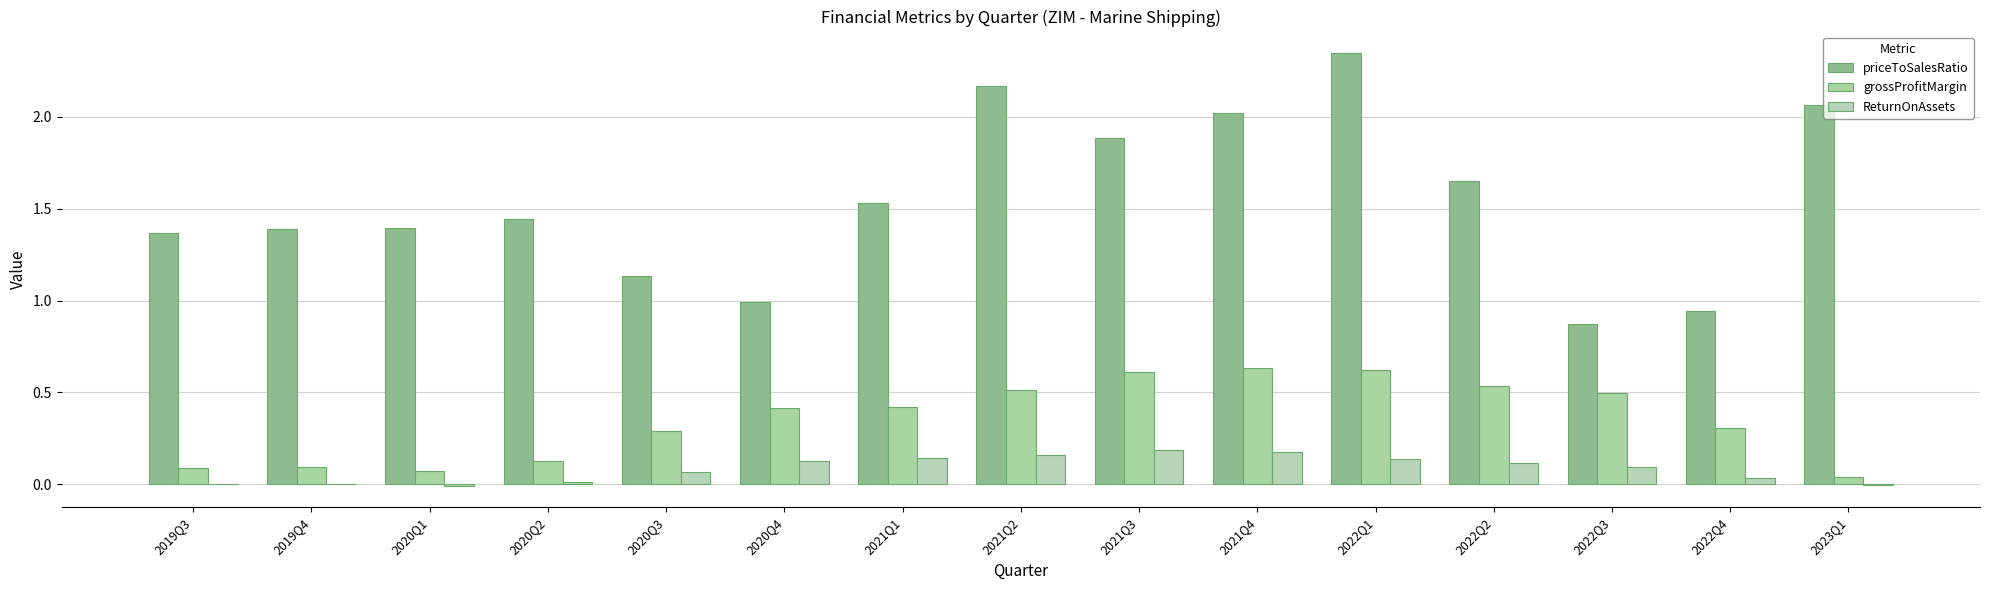

Count the number of categories in the chart.

15